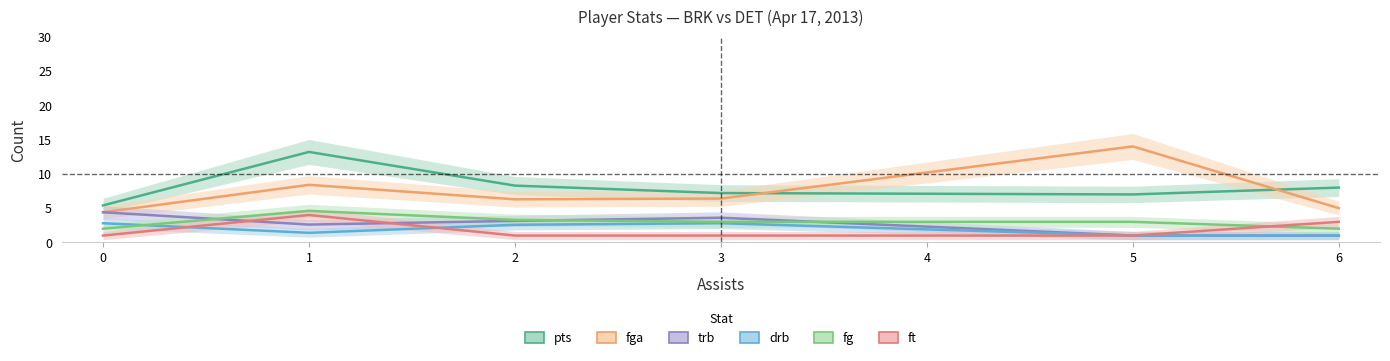

True or false: ft and fga intersect in this chart.

False